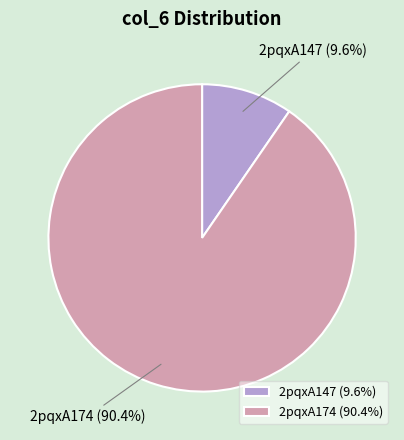

Which slice represents more than half of the pie?

2pqxA174